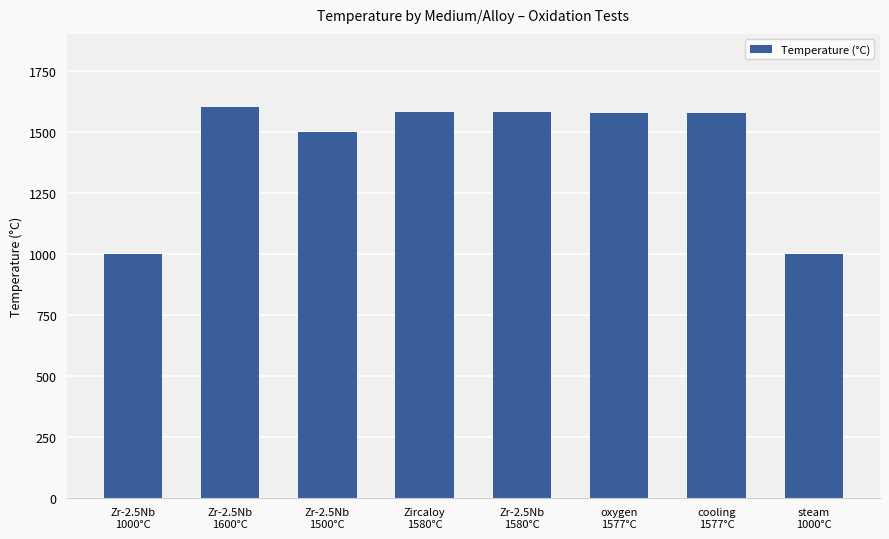

At which label does the data first exceed 1577?

Zr-2.5Nb
1600°C